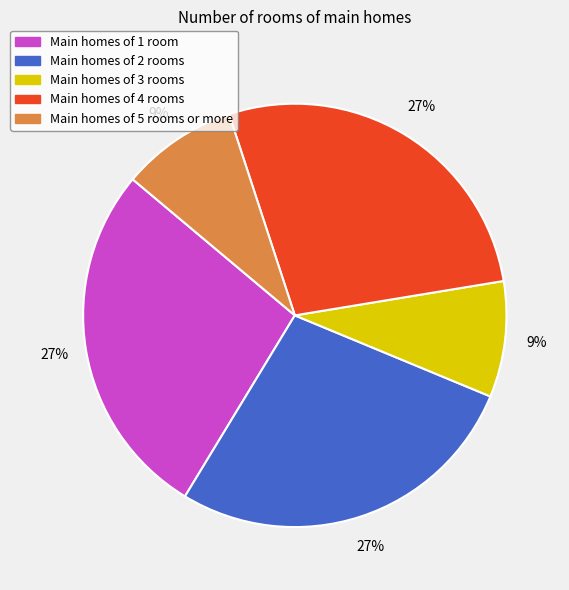

Does any single category account for the majority?

No